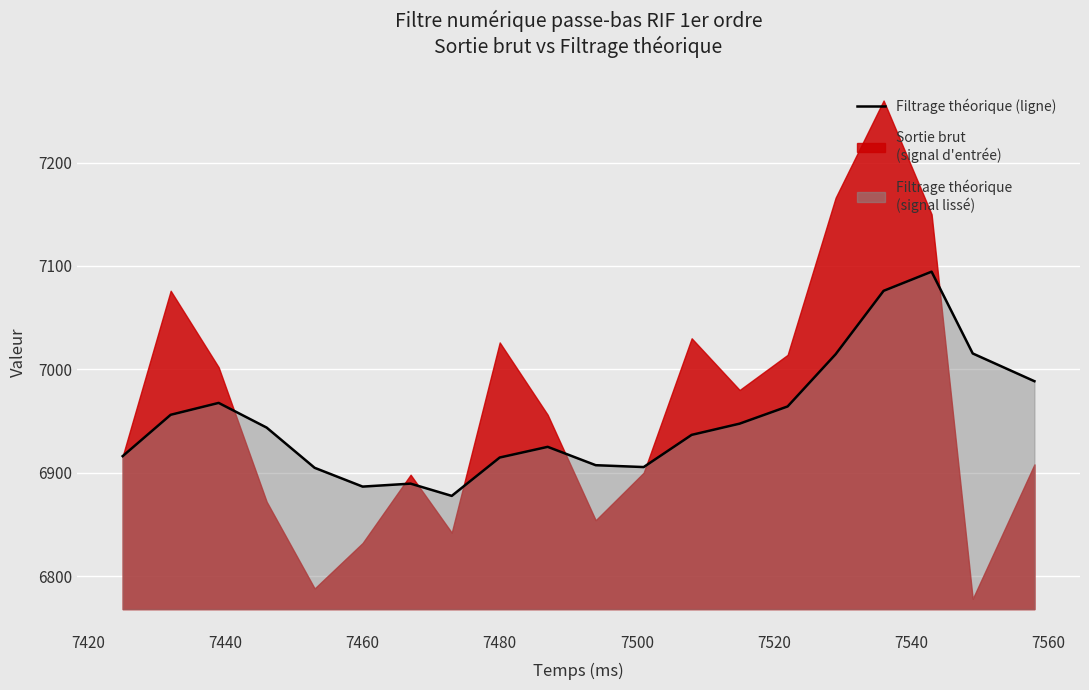

What is the approximate value at 7540?

6877.6